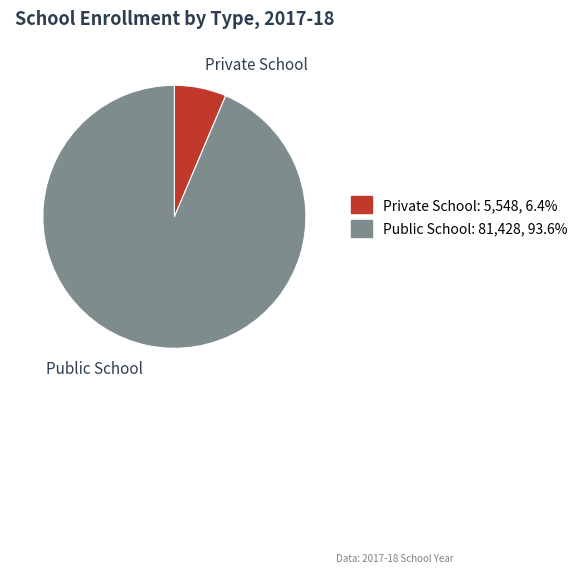

What is the ratio of the value at Public School to the value at Private School?

14.7